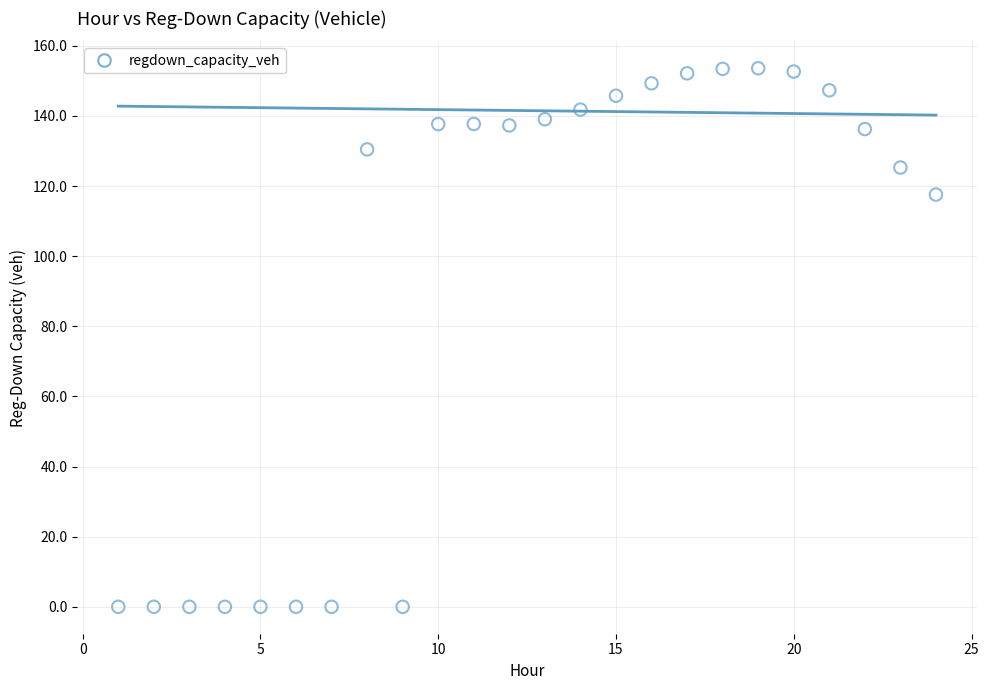

What is the range of X values (max minus min)?

23.0